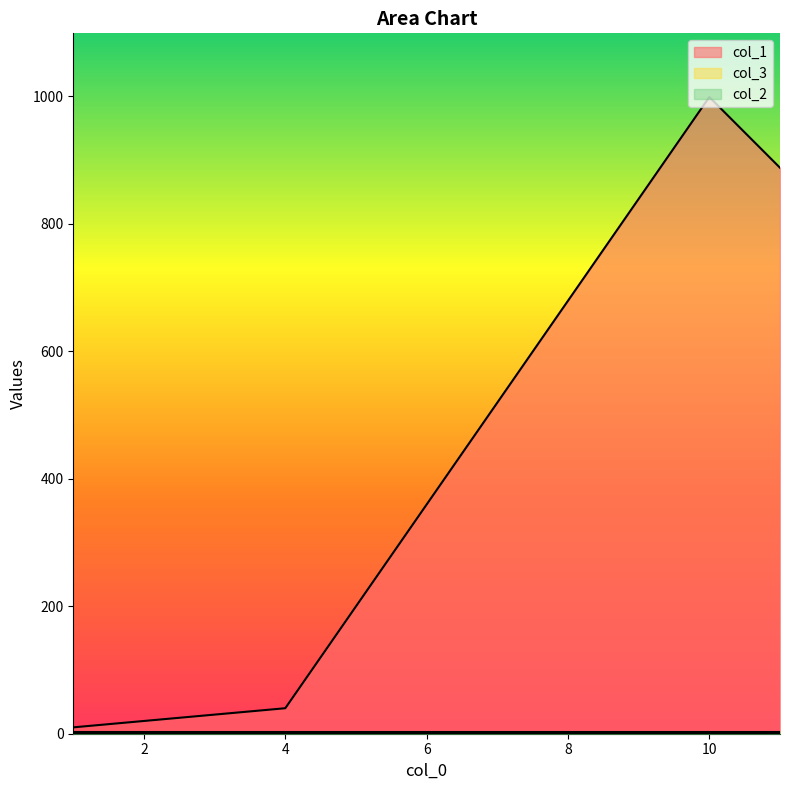

Where is the first local maximum for col_3?

2